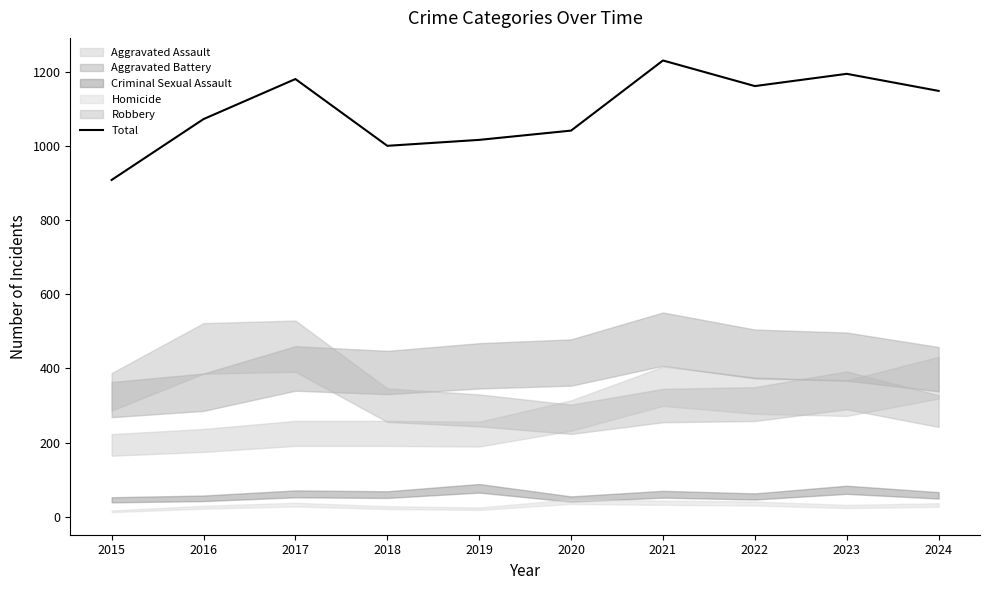

Between 2024 and 2023, which is larger?

2023